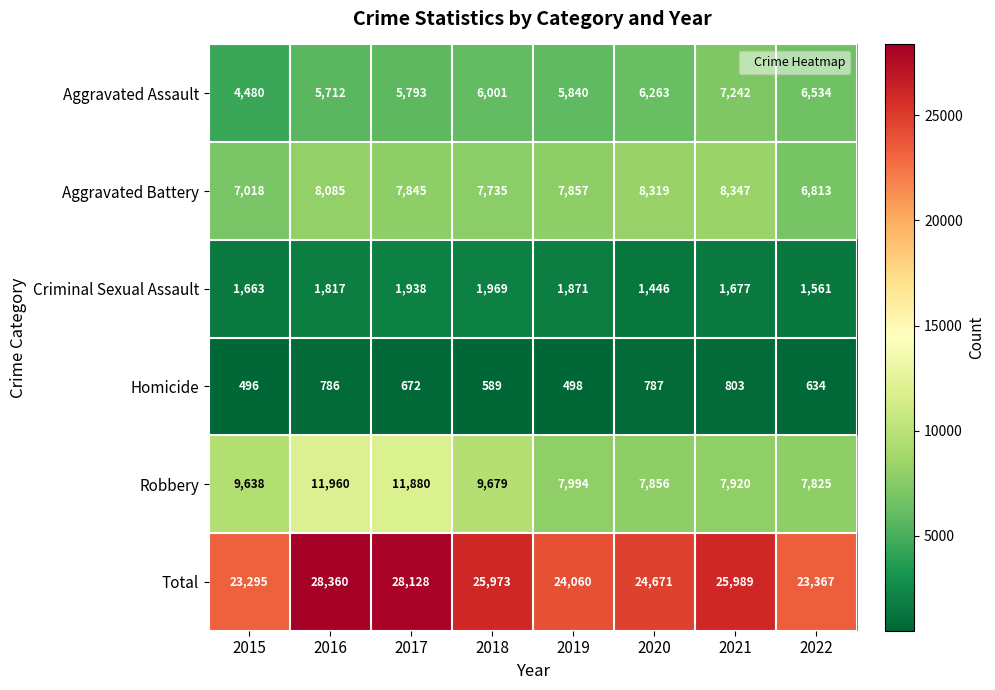

Is the value of Criminal Sexual Assault at 2021 greater than the value of Robbery at 2018?

No